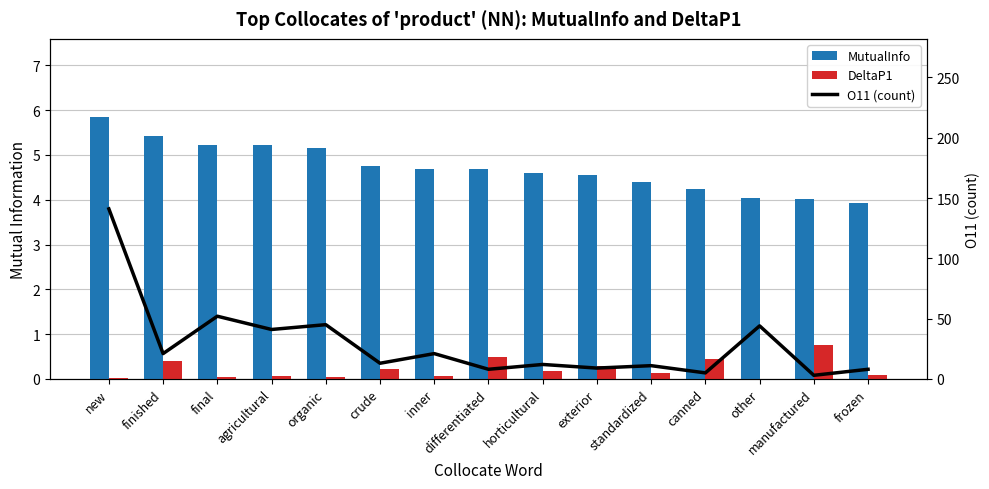

The value of DeltaP1 at manufactured is 0.4. True or false?

False